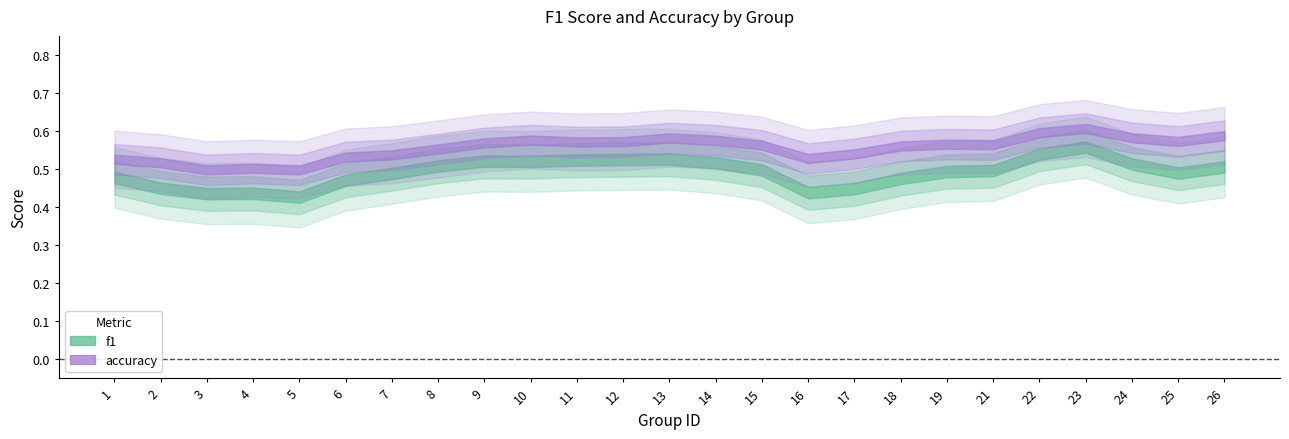

True or false: accuracy and f1 intersect in this chart.

False